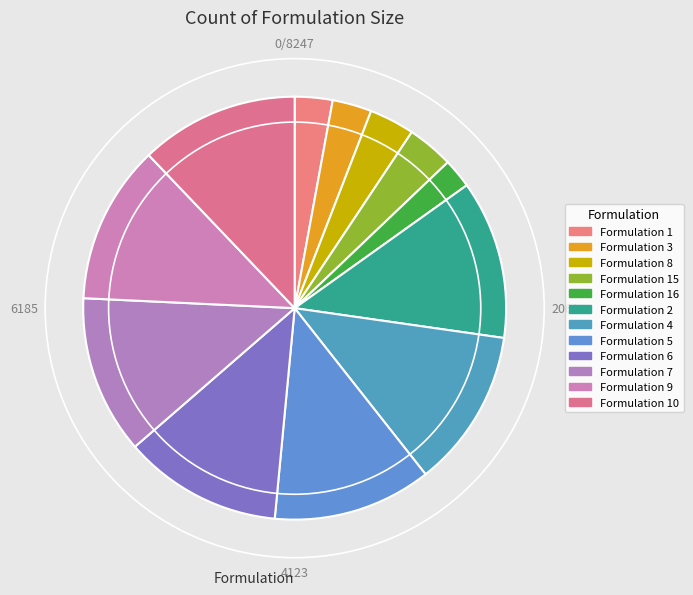

Is it true that Formulation 15 is 4% of the pie?

True